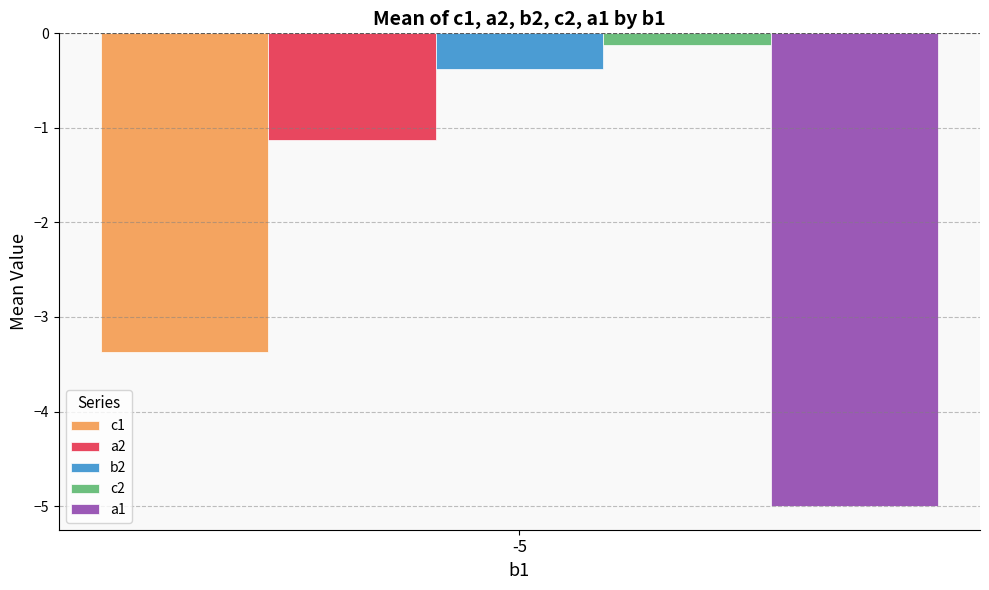

What is the highest value of the a2 series?

-1.1